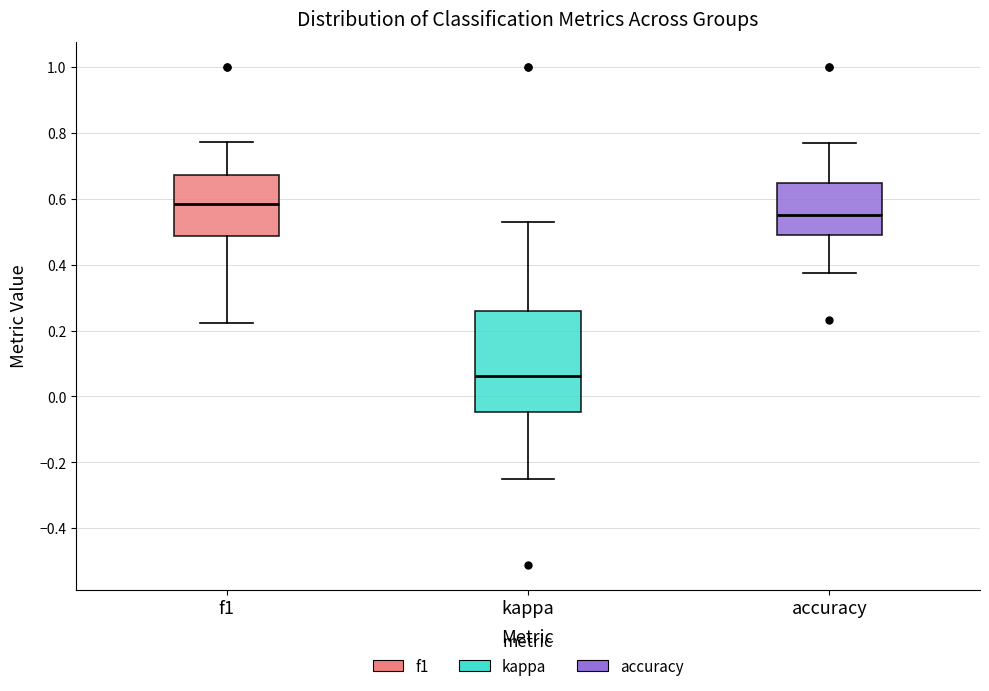

Reading left to right, transcribe this box plot: for each box, give where its median line is, the range the box spans, and where its two whiskers end, as read against the y-axis. The values are not printed on the chart, so give them approximately, as read against the axis.

f1: median 0.58, box 0.48 to 0.68, whiskers 0.22 to 0.78
kappa: median 0.06, box -0.04 to 0.26, whiskers -0.24 to 0.54
accuracy: median 0.56, box 0.48 to 0.64, whiskers 0.38 to 0.76